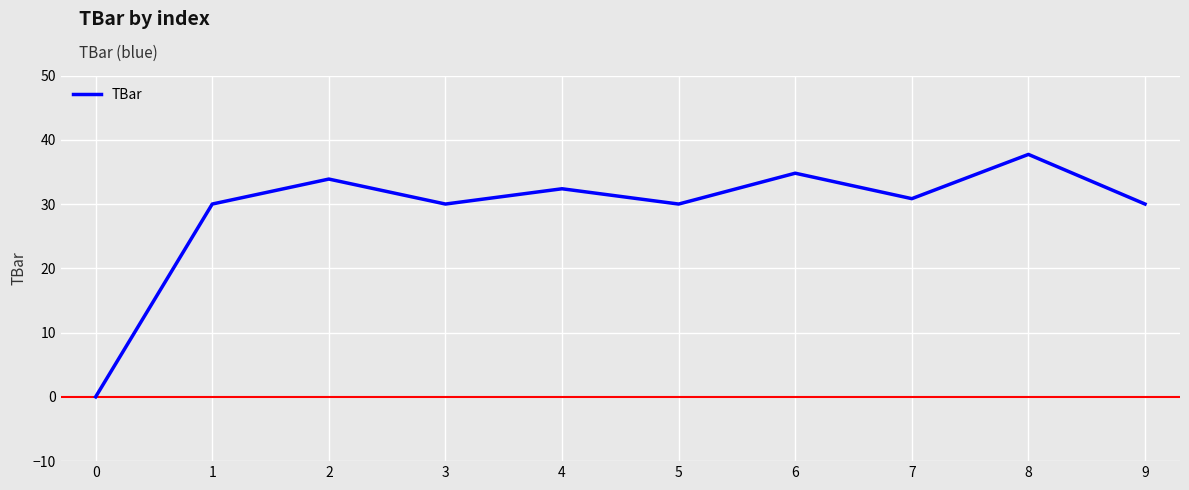

True or false: the data has more than 1 interior local peaks.

True